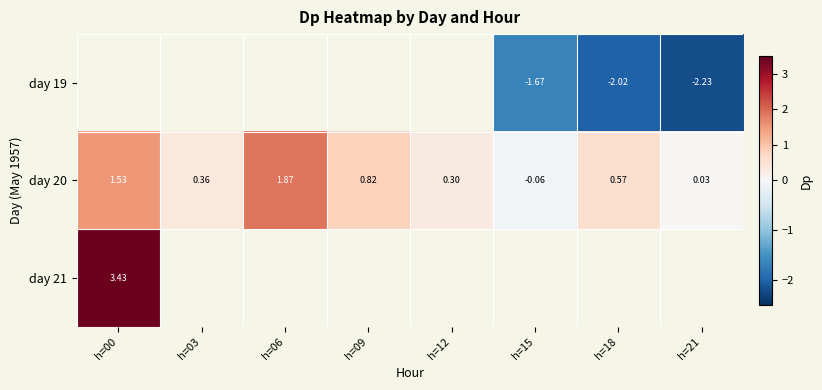

Which label corresponds to the largest value in the chart?

h=00